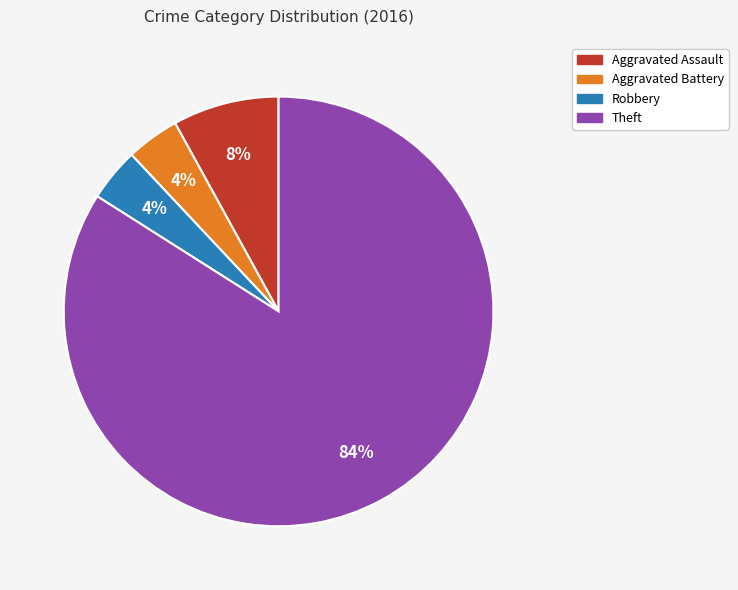

Is there a majority slice in this chart?

Yes